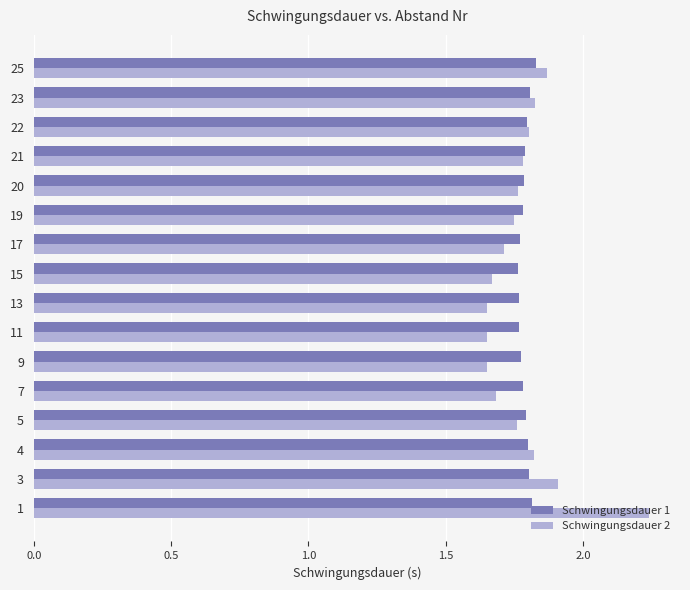

What is the difference between the maximum and minimum values in the Schwingungsdauer 1 series?

0.1